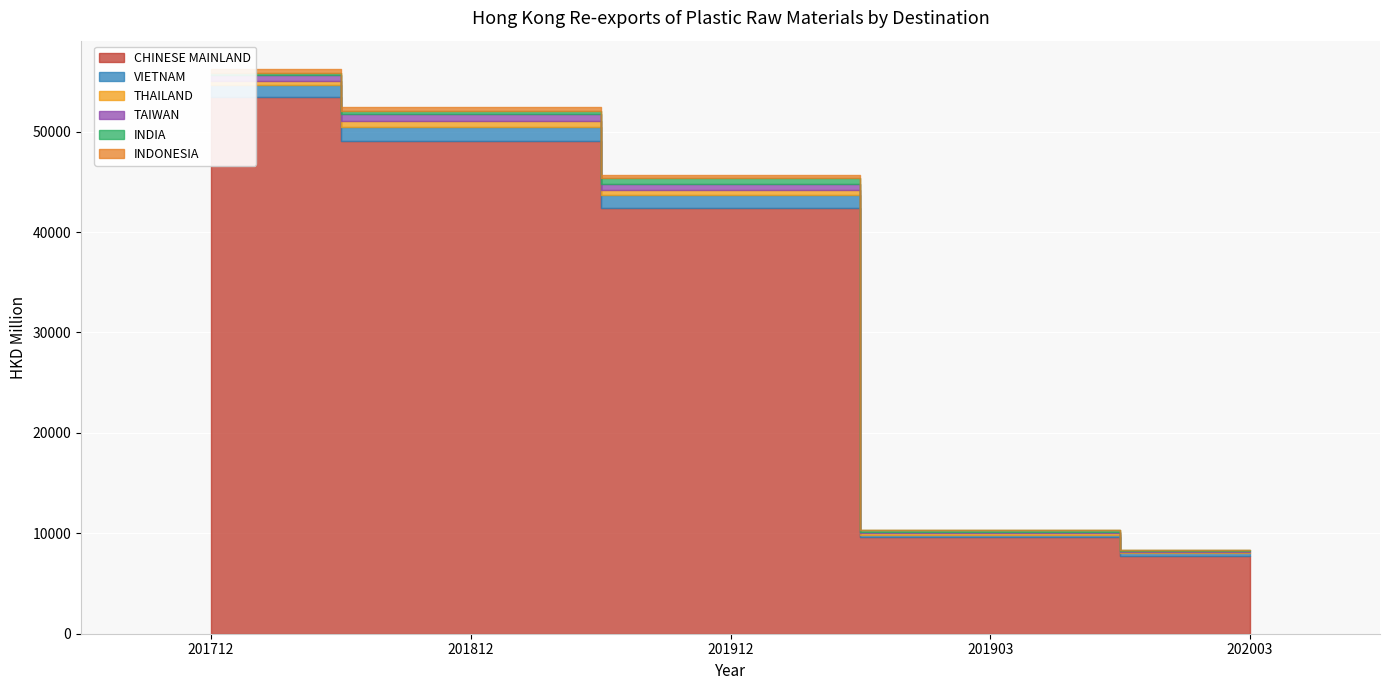

At which category is the sum across all series the highest?

201712